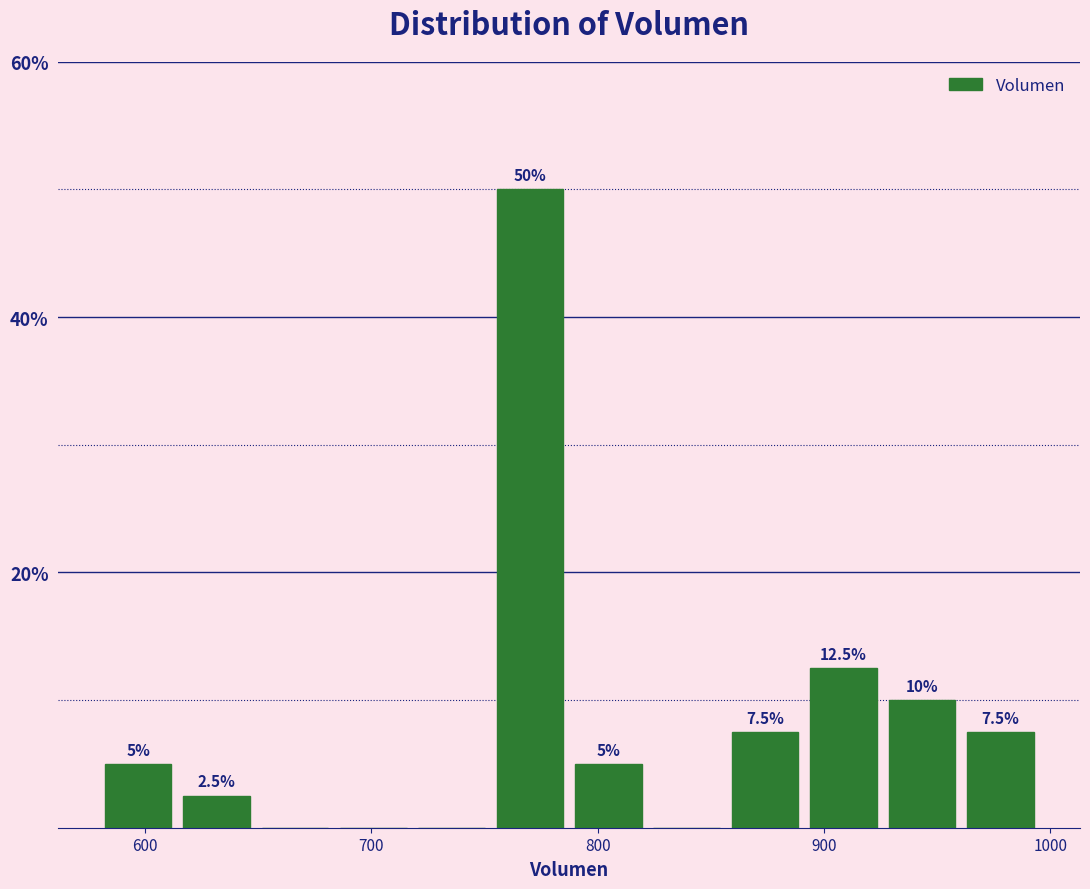

Read against the x-axis, roughly where is the centre of the tallest bar?

770